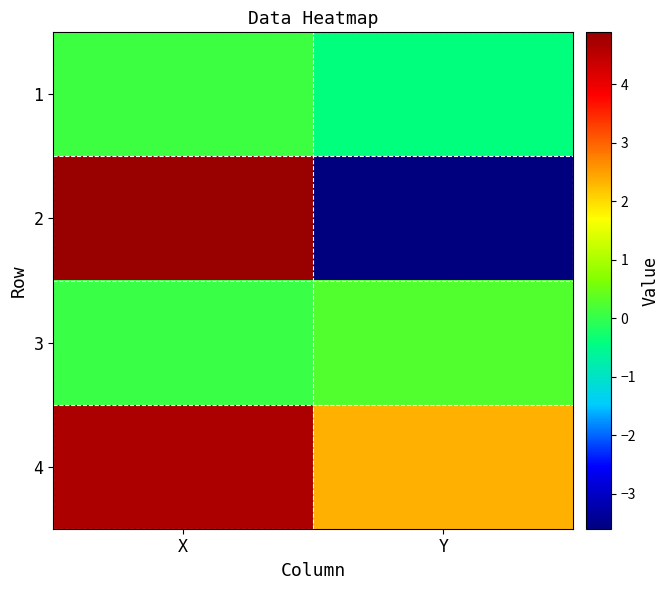

Reading left to right, what are all the values shown in this chart?

1: X=0.1	Y=-0.4
2: X=4.9	Y=-3.6
3: X=0.1	Y=0.3
4: X=4.7	Y=2.3